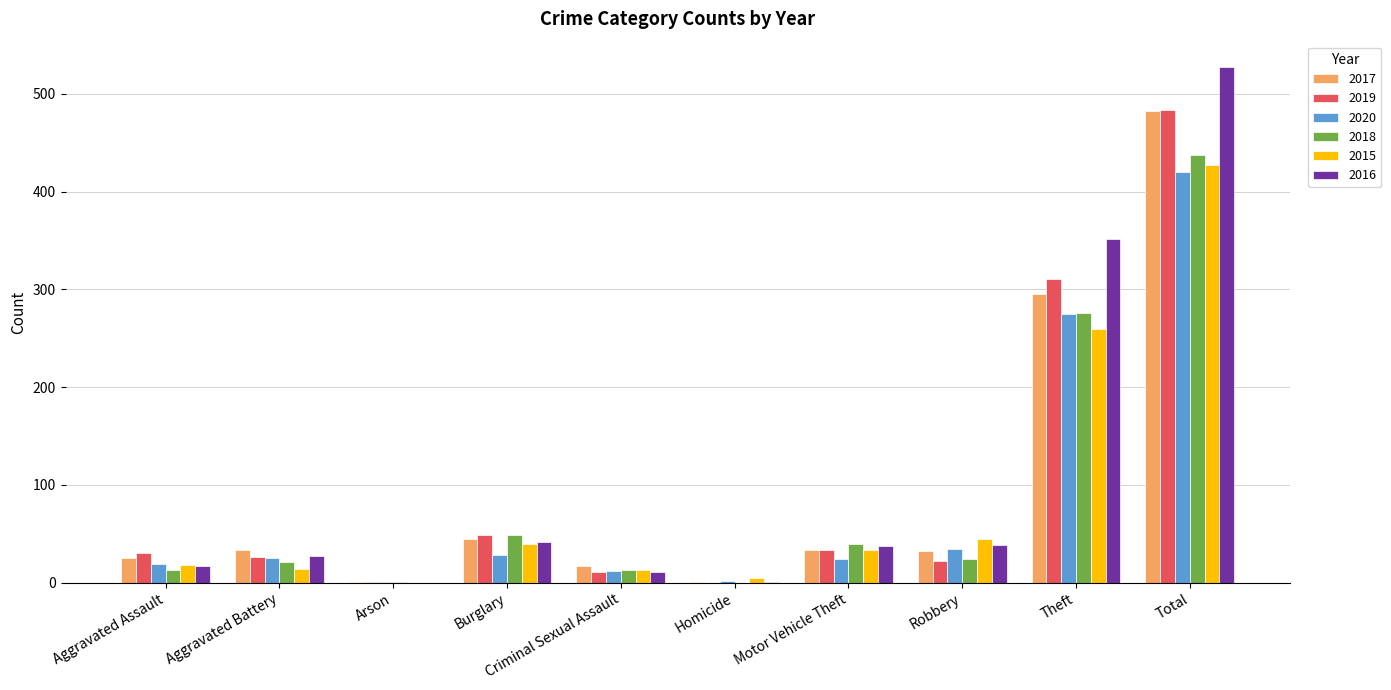

Which series has the widest spread of values?

2016